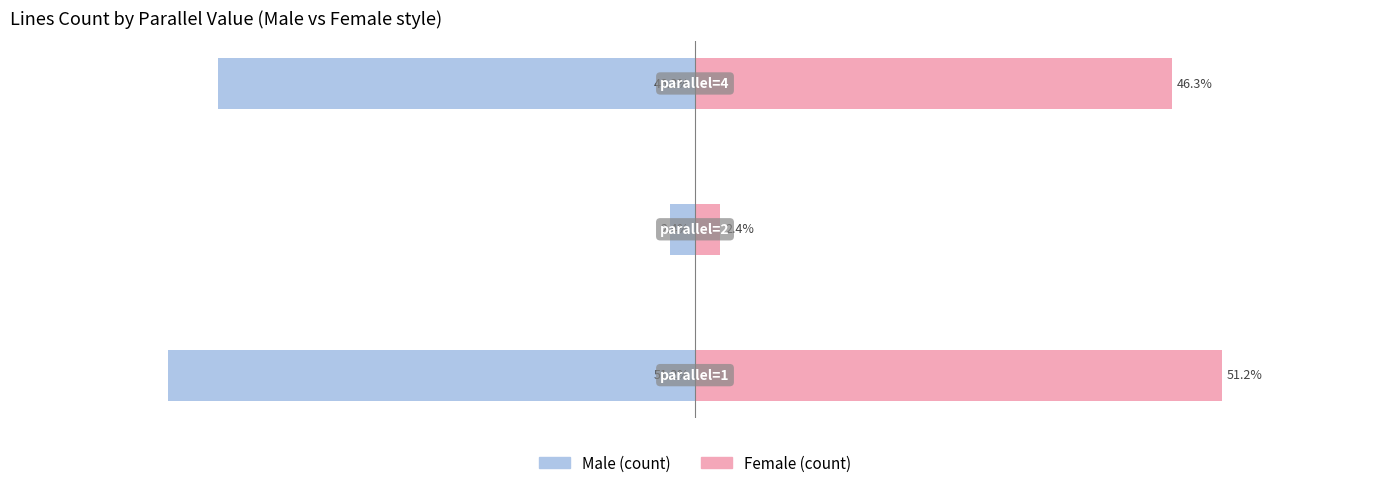

Rank the series by their average value, from lowest to highest.

Male, Female